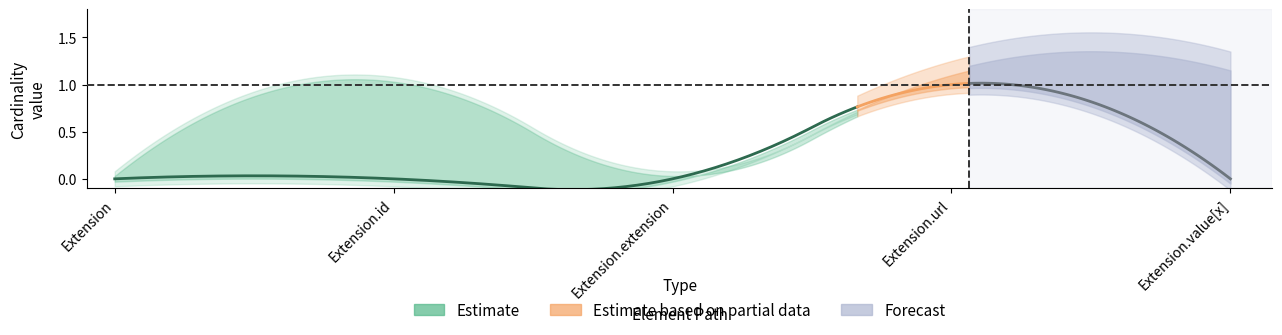

Count the number of categories in the chart.

5